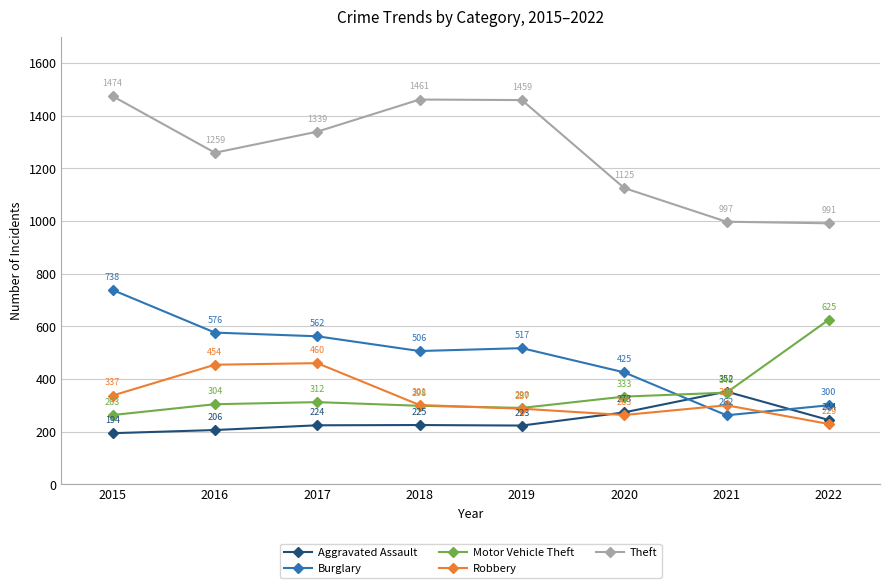

Reading right to left, transcribe all the data shown in this chart.

Aggravated Assault: 244	352	273	223	225	224	206	194
Burglary: 300	262	425	517	506	562	576	738
Motor Vehicle Theft: 625	348	333	290	298	312	304	263
Robbery: 229	300	263	287	301	460	454	337
Theft: 991	997	1125	1459	1461	1339	1259	1474